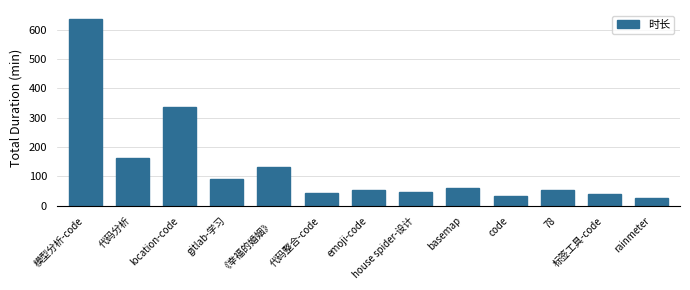

What is the change in value from 代码分析 to house spider-设计?

-115